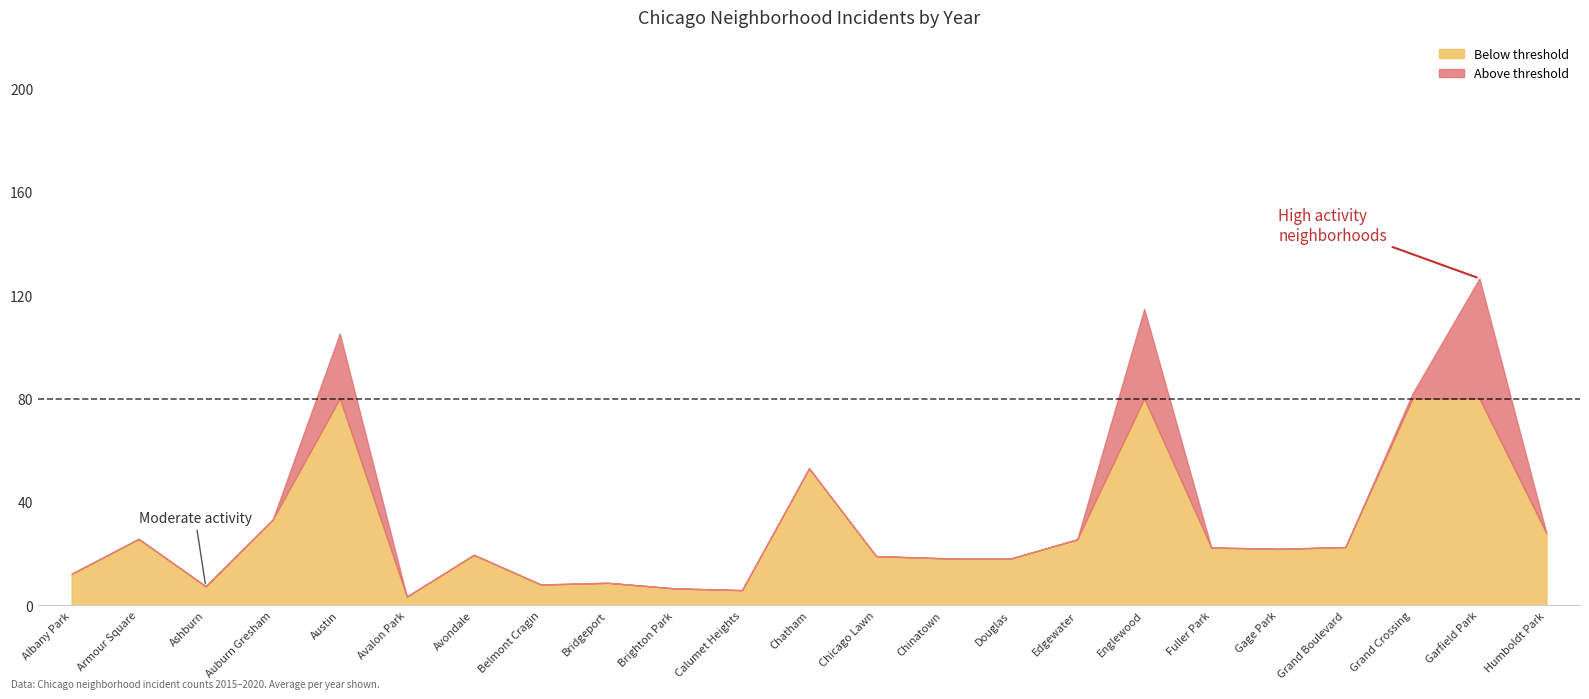

True or false: Below threshold has a value of 25.7 at Armour Square.

True